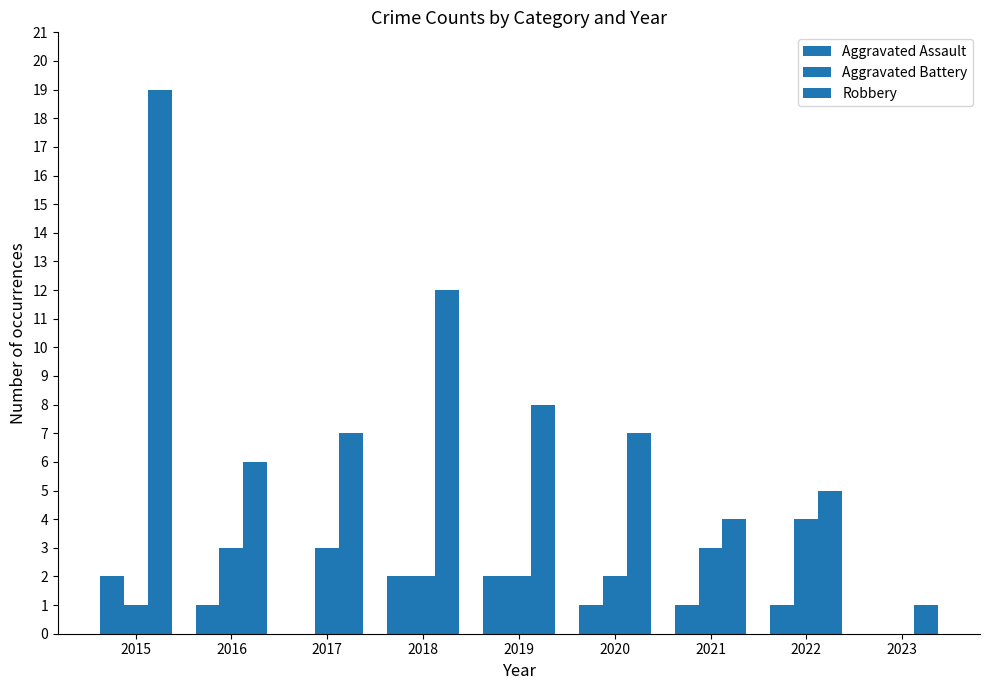

Are the bars grouped side by side (vs. stacked)?

Yes